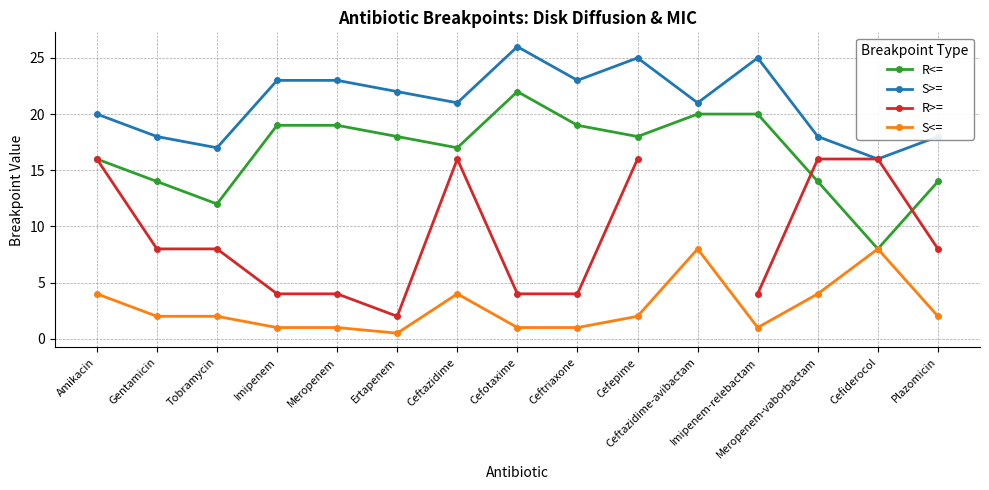

How many interior local valleys does the R<= series have?

4